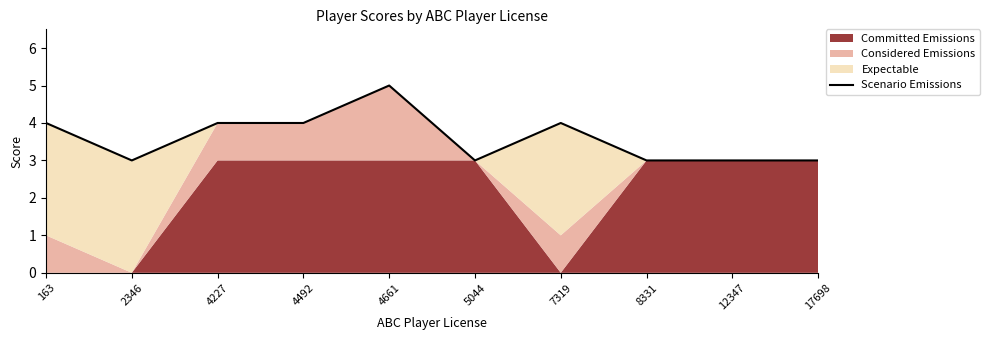

Reading left to right, transcribe all the data shown in this chart.

163=4	2346=3	4227=4	4492=4	4661=5	5044=3	7319=4	8331=3	12347=3	17698=3